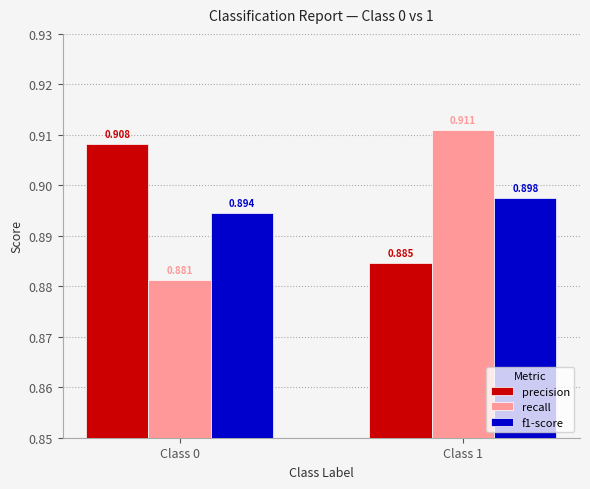

What is the total value across all series at Class 0?

2.7